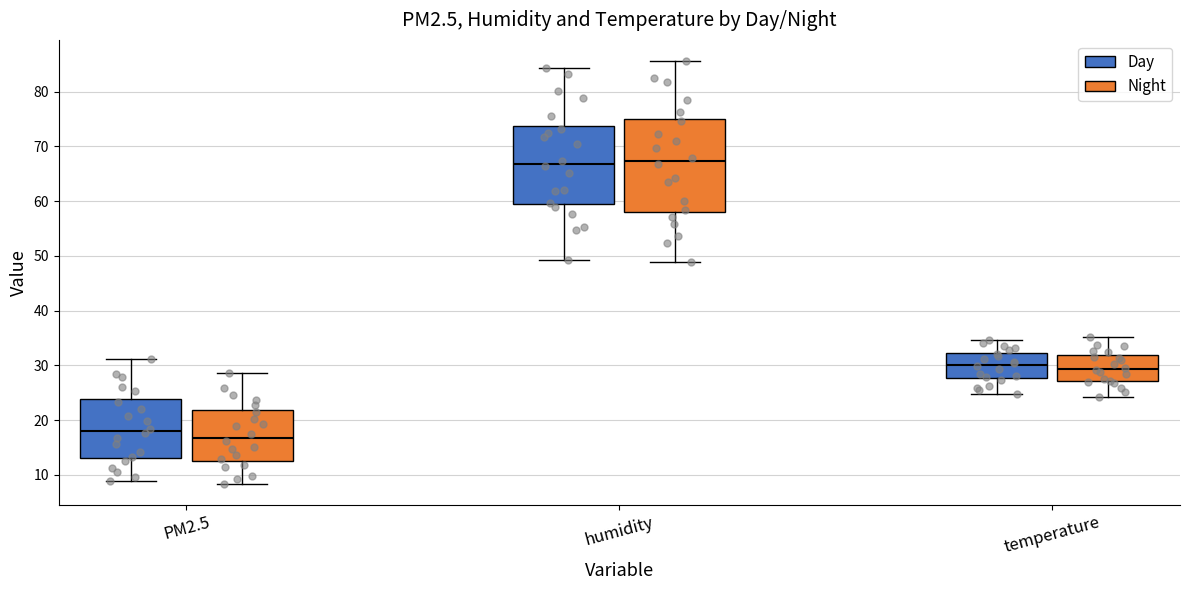

Which box is the tallest, from its lower edge to its upper edge?

humidity (Night)